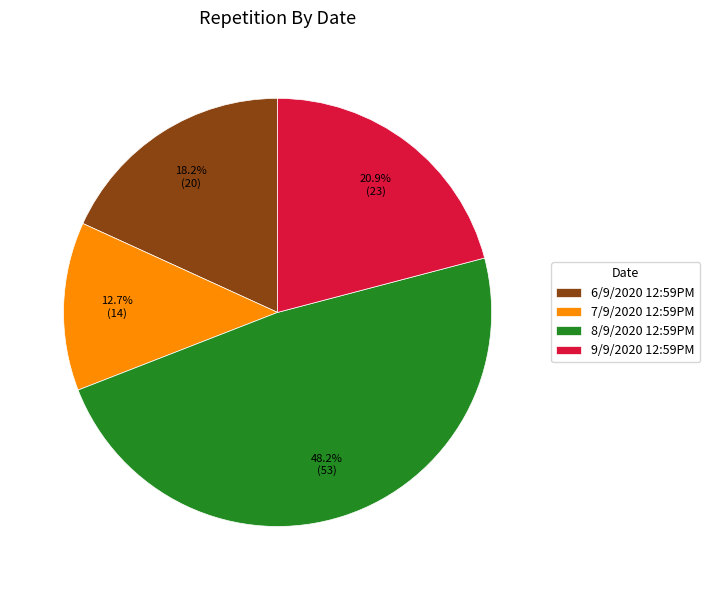

Rank the categories by value from highest to lowest.

8/9/2020 12:59PM, 9/9/2020 12:59PM, 6/9/2020 12:59PM, 7/9/2020 12:59PM